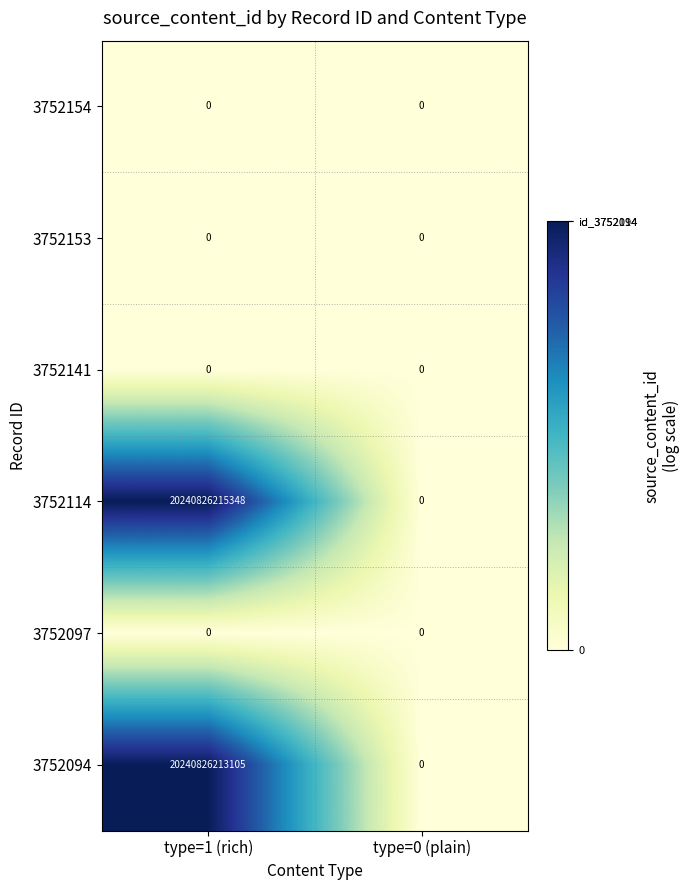

Is it true that 3752094 equals 13248087308268 at type=0 (plain)?

False